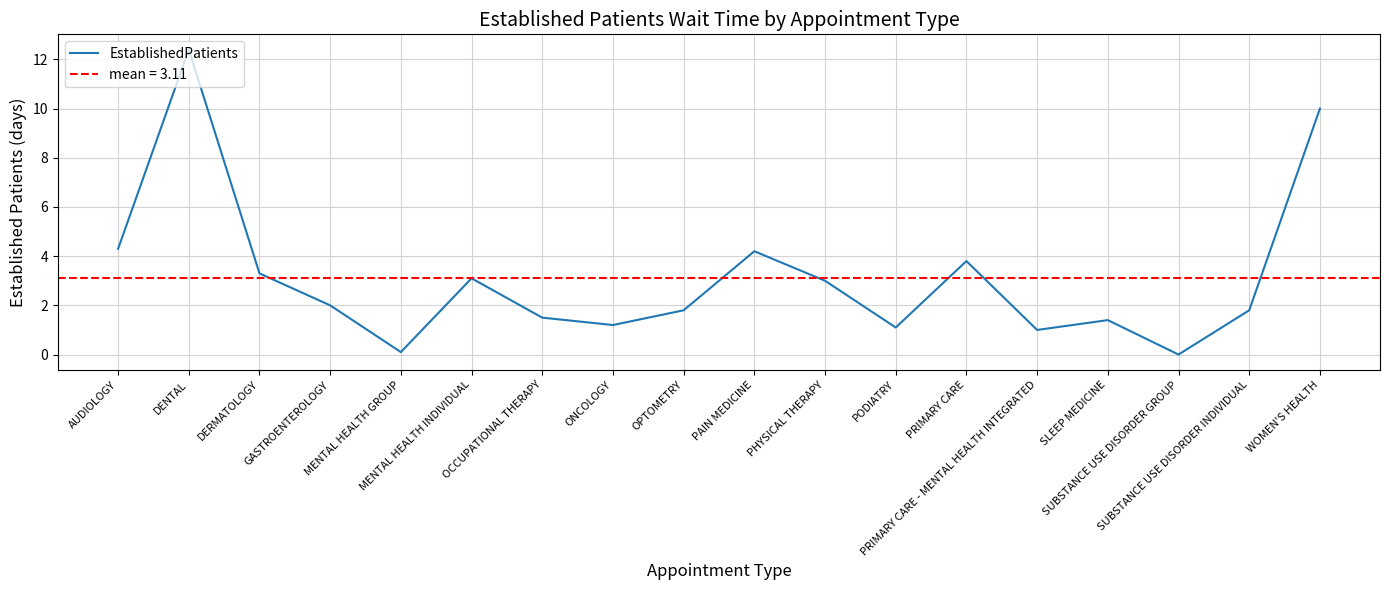

Which category has the lowest value across all series?

SUBSTANCE USE DISORDER GROUP